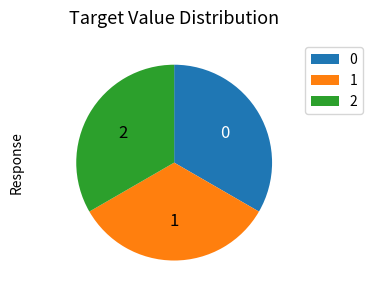

True or false: 2 accounts for 33% of the total.

True